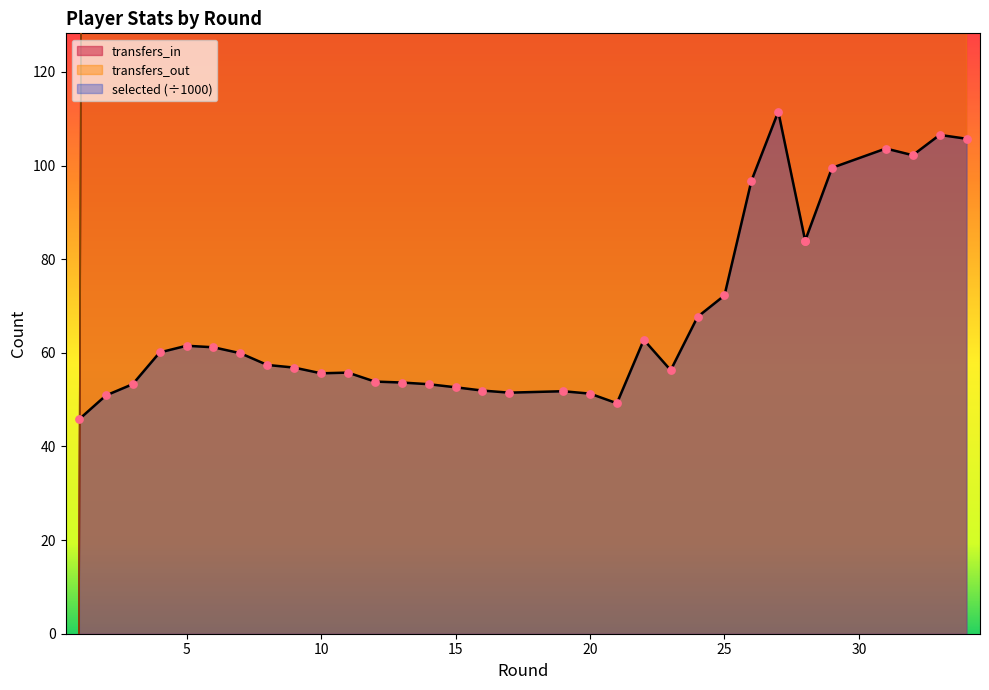

Which series reaches the maximum Y coordinate?

transfers_in